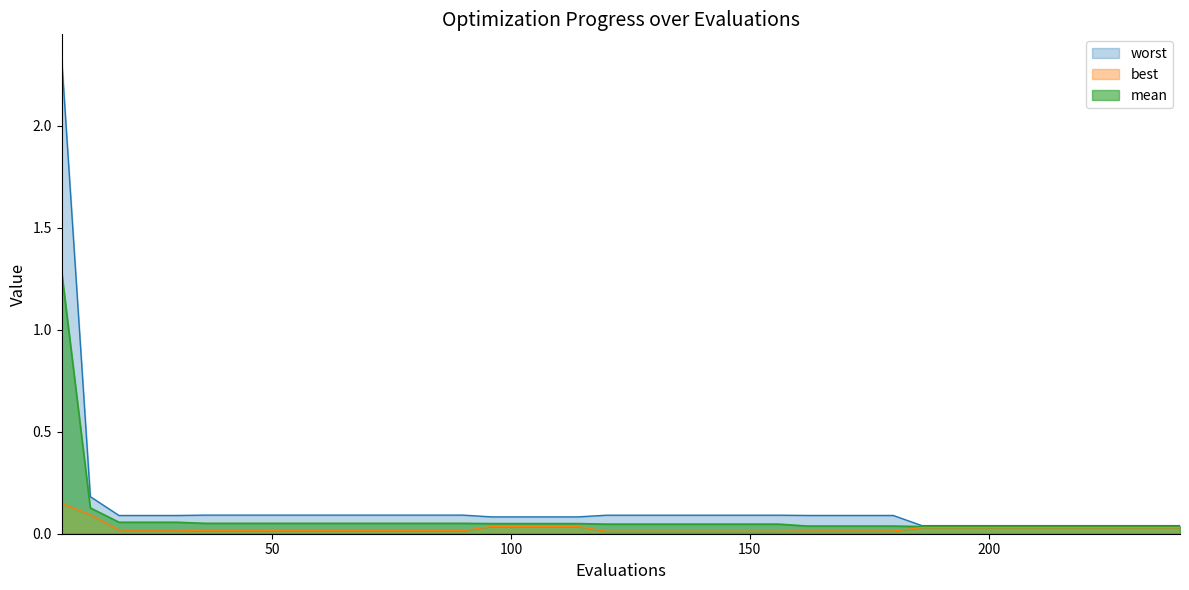

Which series changed the most between 54 and 66?

mean